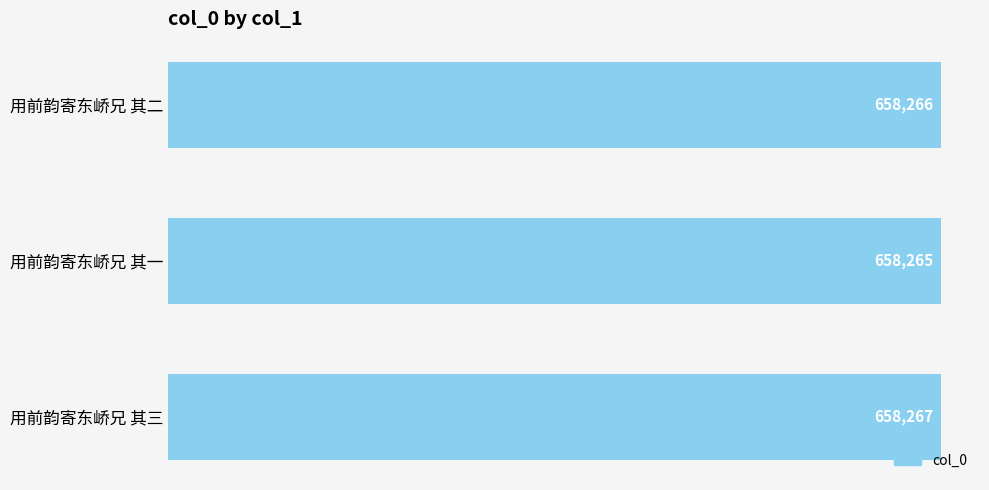

List the labels in order of value, largest first.

用前韵寄东峤兄 其三, 用前韵寄东峤兄 其二, 用前韵寄东峤兄 其一